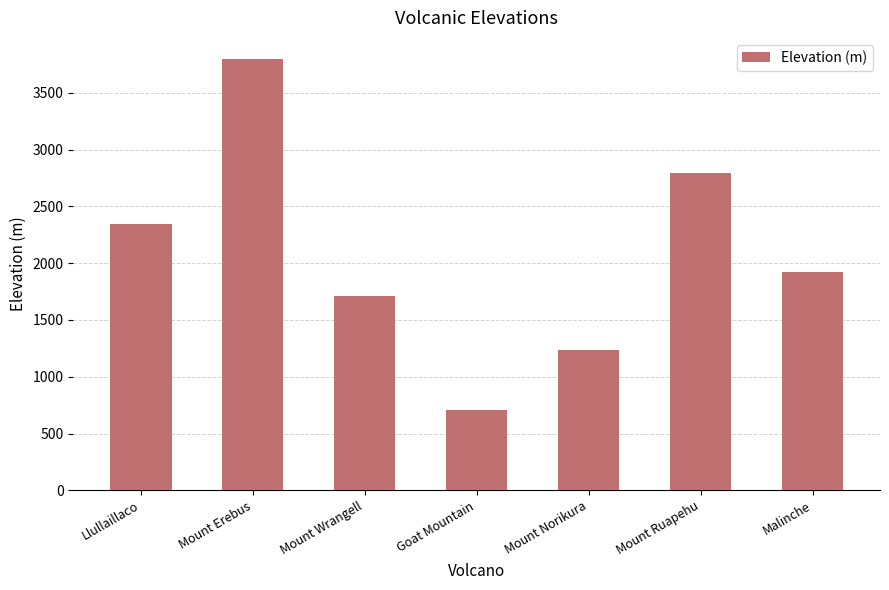

Rank the categories by value from lowest to highest.

Goat Mountain, Mount Norikura, Mount Wrangell, Malinche, Llullaillaco, Mount Ruapehu, Mount Erebus